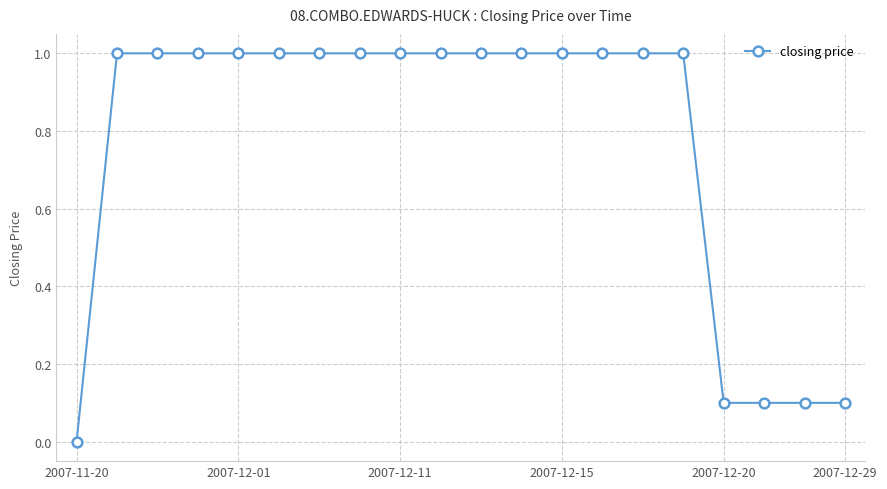

What is the sum of all values?

15.4